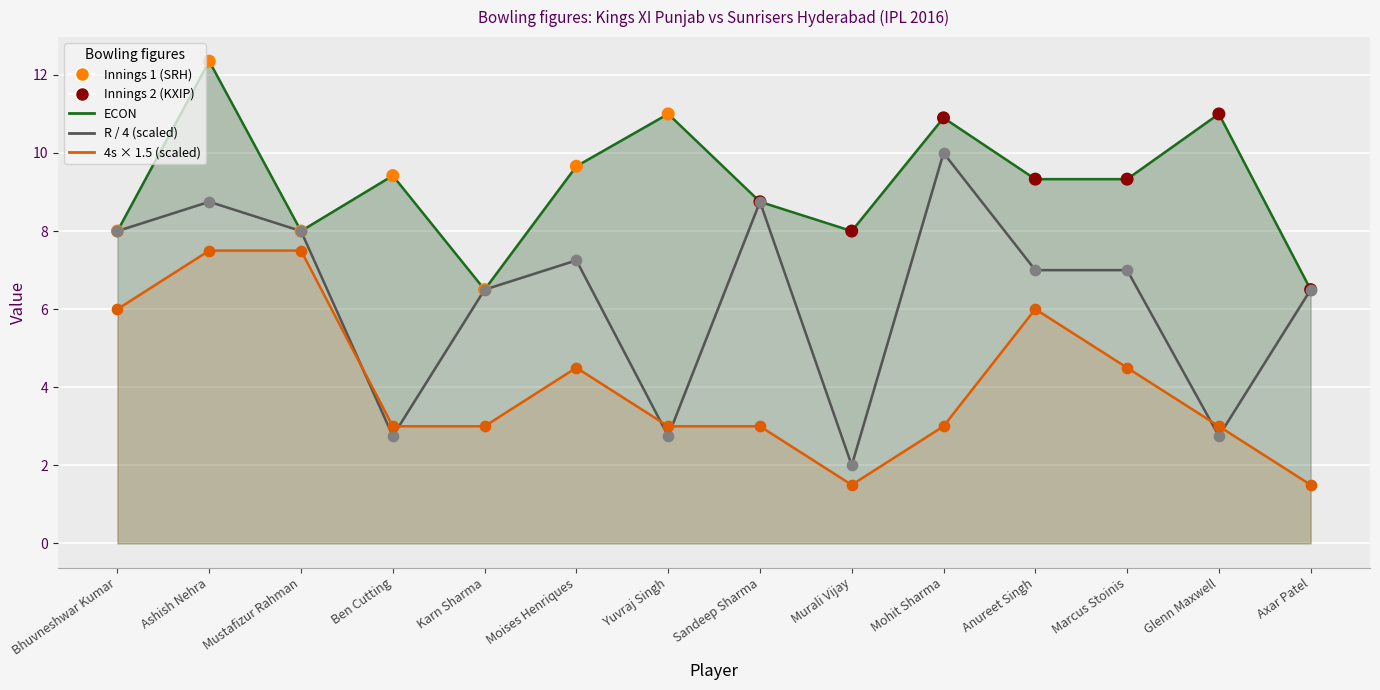

Is the value of ECON at Axar Patel greater than the value of 4s × 1.5 (scaled) at Glenn Maxwell?

Yes